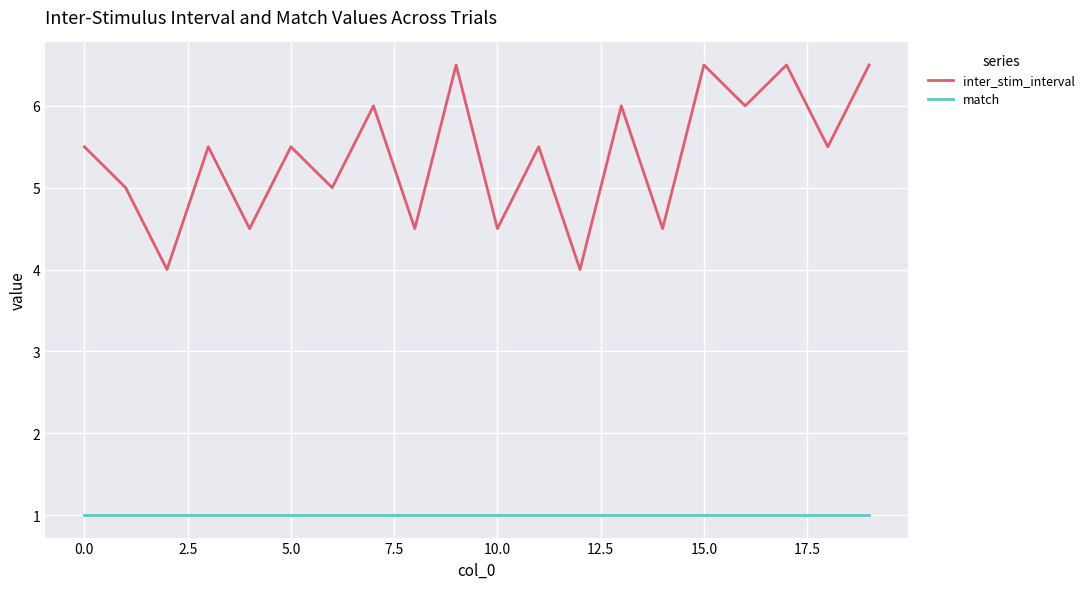

Which series has the largest range (max minus min)?

inter_stim_interval